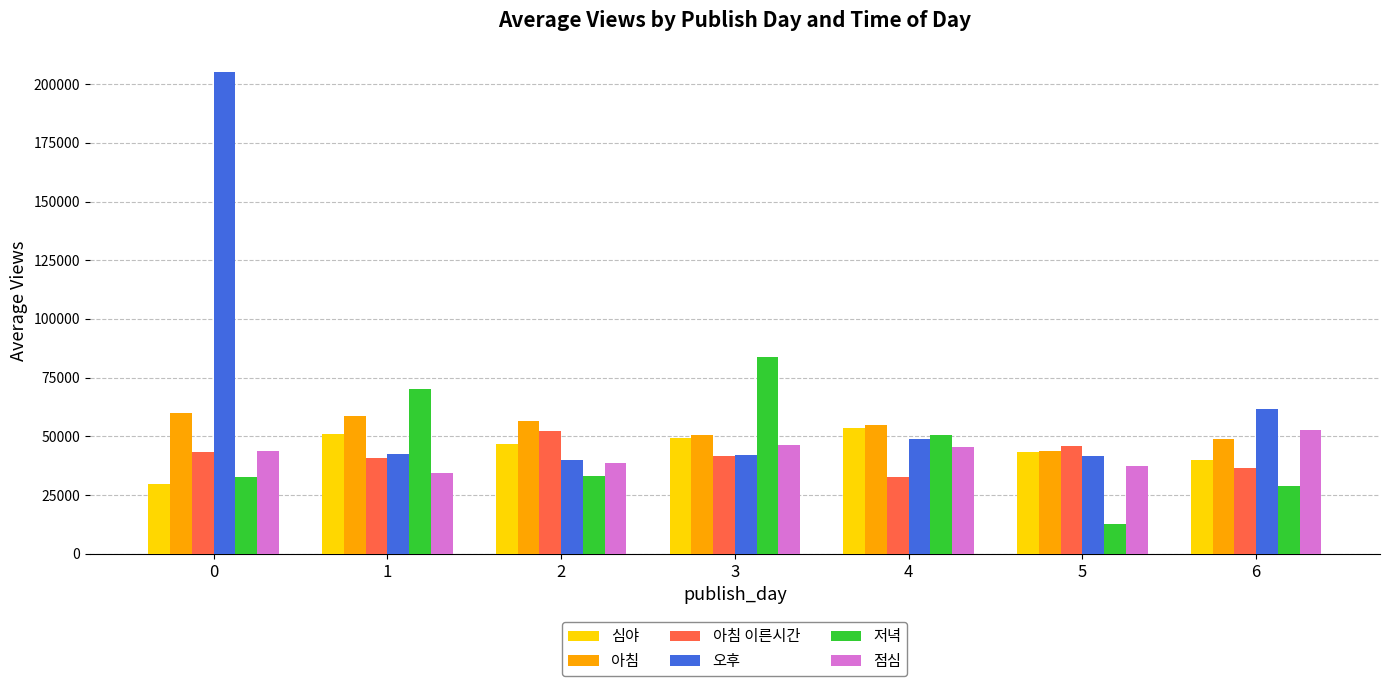

Which series has the largest total across all categories?

오후